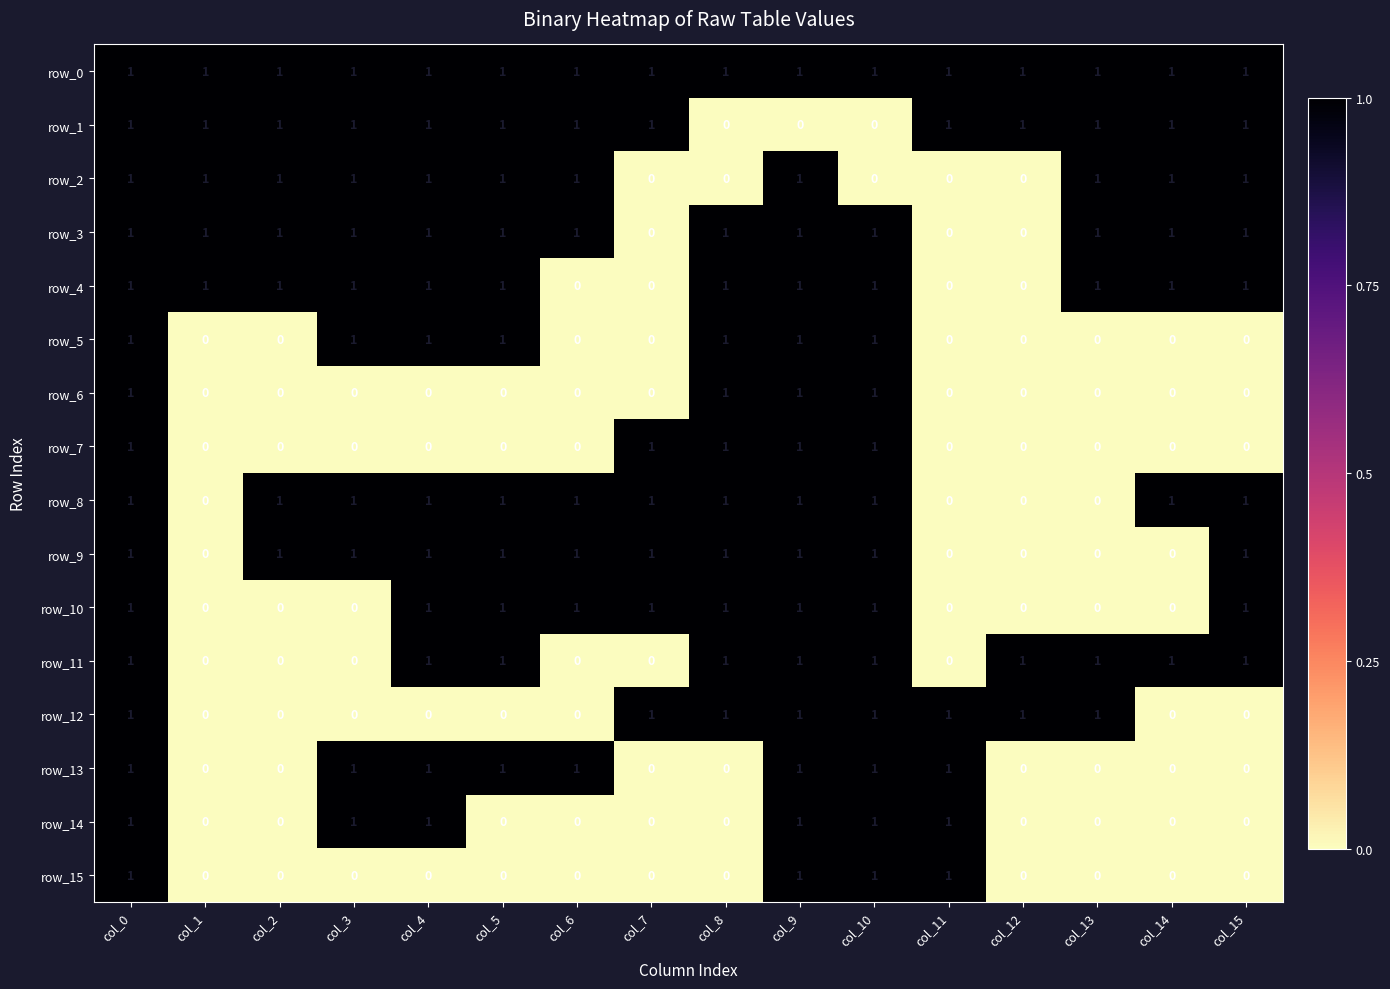

How many row_11 values are between 0 and 1?

16